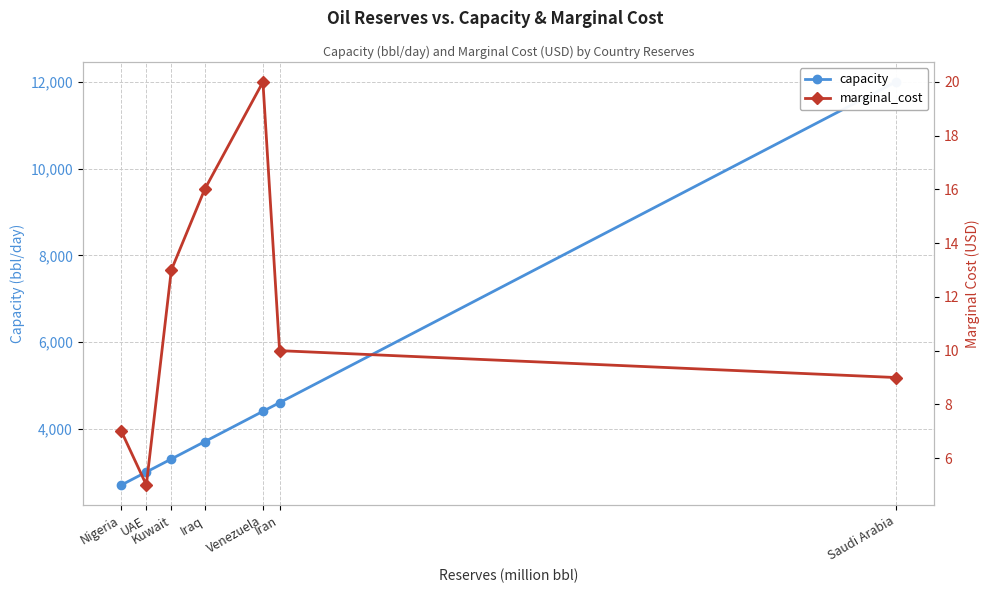

Rank the series by their average value, from lowest to highest.

marginal_cost, capacity